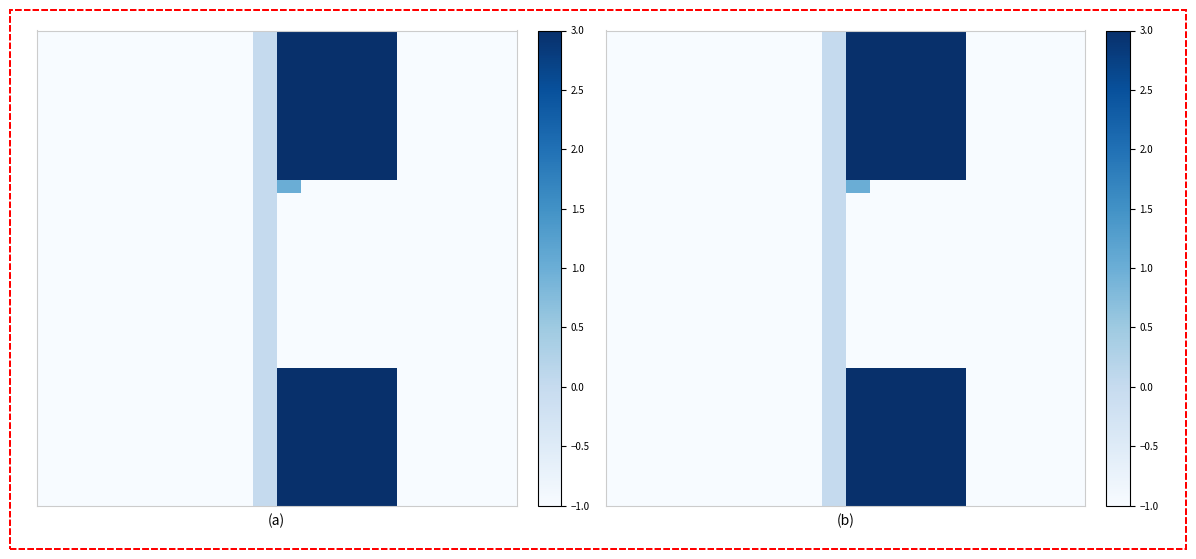

What is the total value across all series at 1?

-38